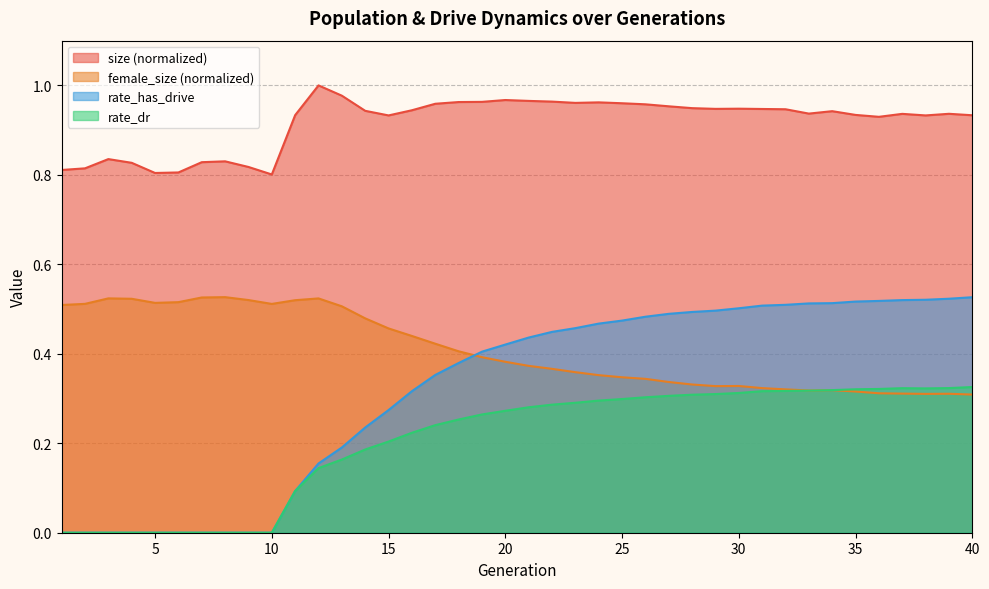

What is the maximum value shown in the chart?

1.0